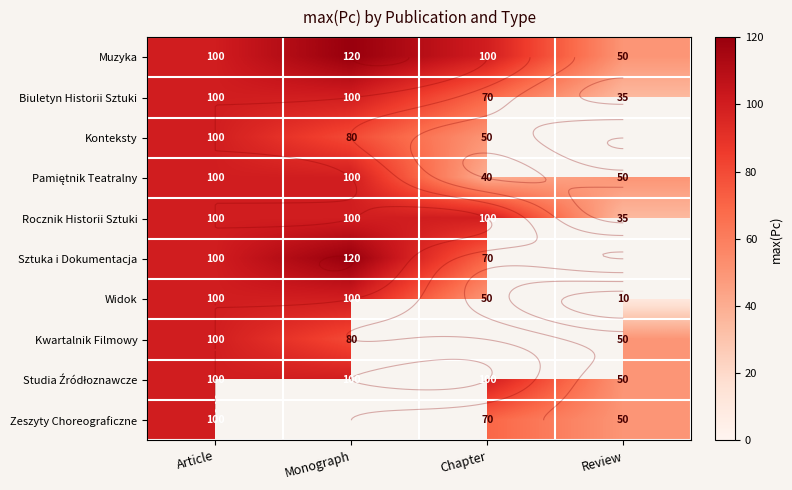

Rank the categories by Muzyka value from lowest to highest.

Review, Article, Chapter, Monograph